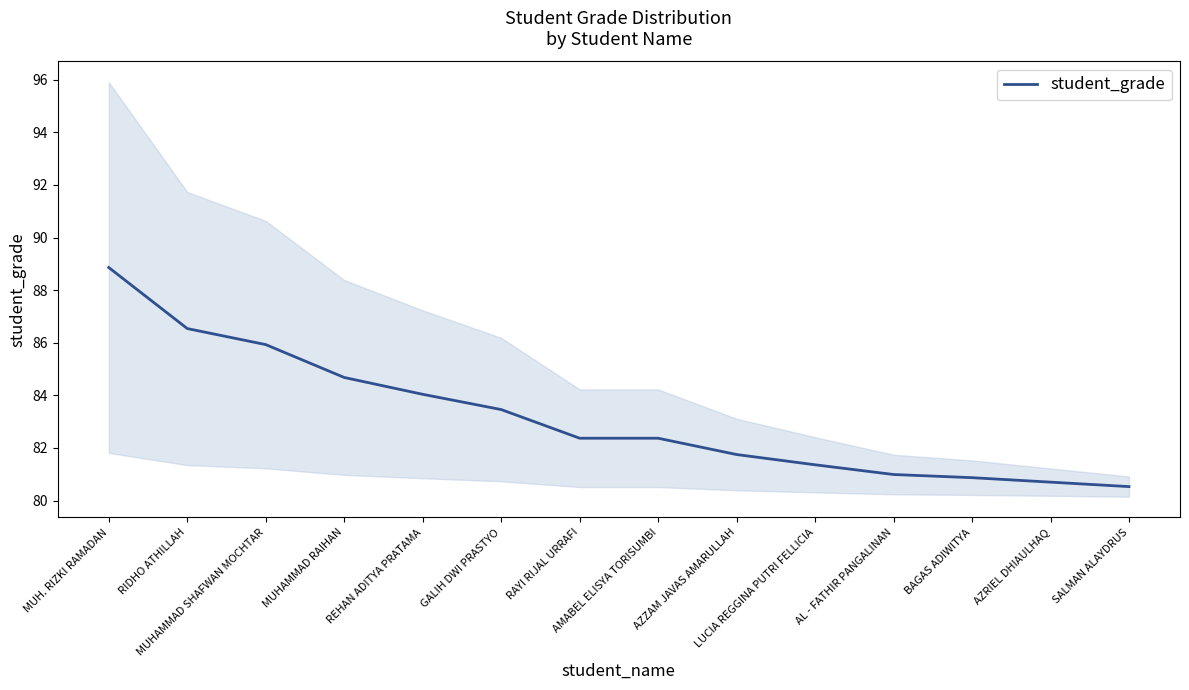

Reading right to left, what are all the values shown in this chart?

SALMAN ALAYDRUS=80.5	AZRIEL DHIAULHAQ=80.7	BAGAS ADIWITYA=80.9	AL - FATHIR PANGALINAN=81.0	LUCIA REGGINA PUTRI FELLICIA=81.4	AZZAM JAVAS AMARULLAH=81.8	AMABEL ELISYA TORISUMBI=82.4	RAYI RIJAL URRAFI=82.4	GALIH DWI PRASTYO=83.5	REHAN ADITYA PRATAMA=84.0	MUHAMMAD RAIHAN=84.7	MUHAMMAD SHAFWAN MOCHTAR=85.9	RIDHO ATHILLAH=86.5	MUH. RIZKI RAMADAN=88.9